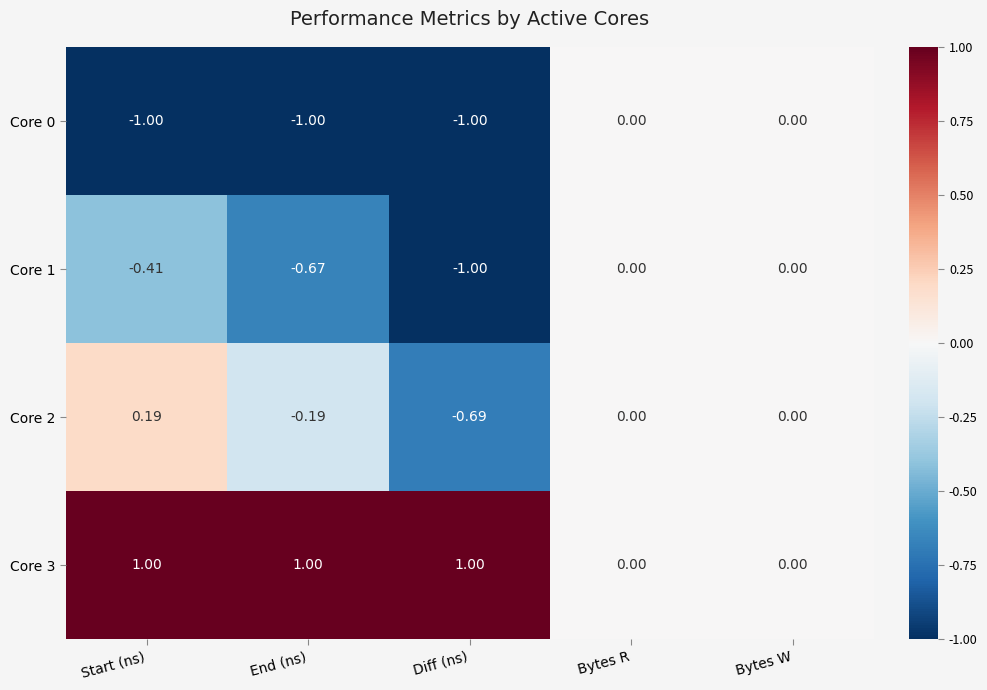

Is the value of Core 1 at Diff (ns) greater than the value of Core 3 at Start (ns)?

No